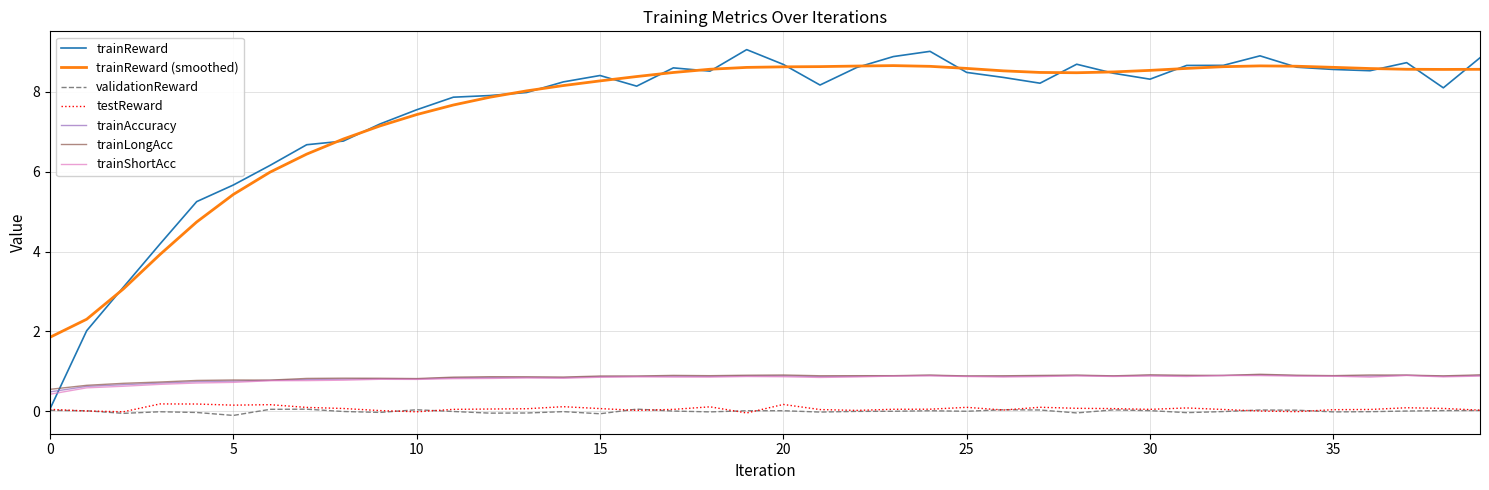

What is the difference between the second highest and minimum values in the trainAccuracy series?

0.4